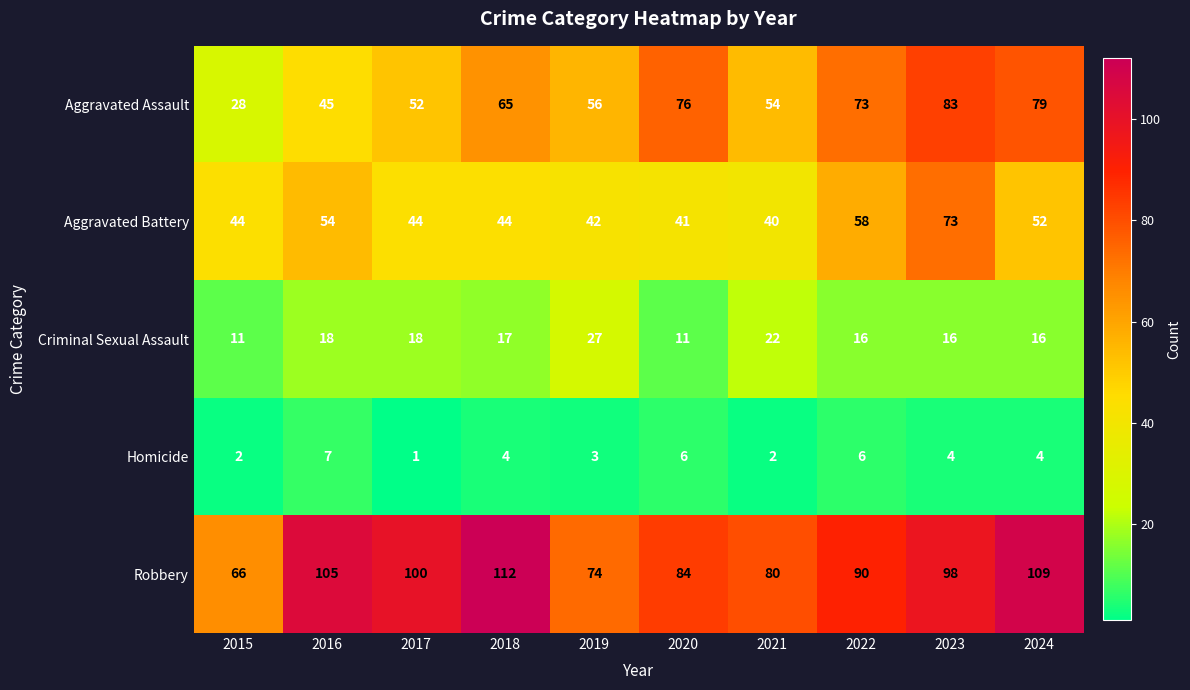

The Aggravated Battery series shows 16 at 2022. True or false?

False